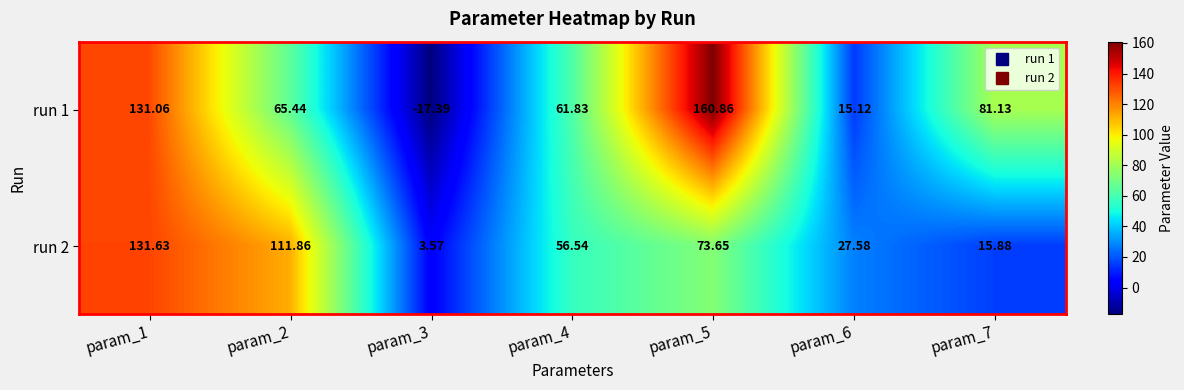

Is the value of run 2 at param_1 greater than the value of run 1 at param_3?

Yes